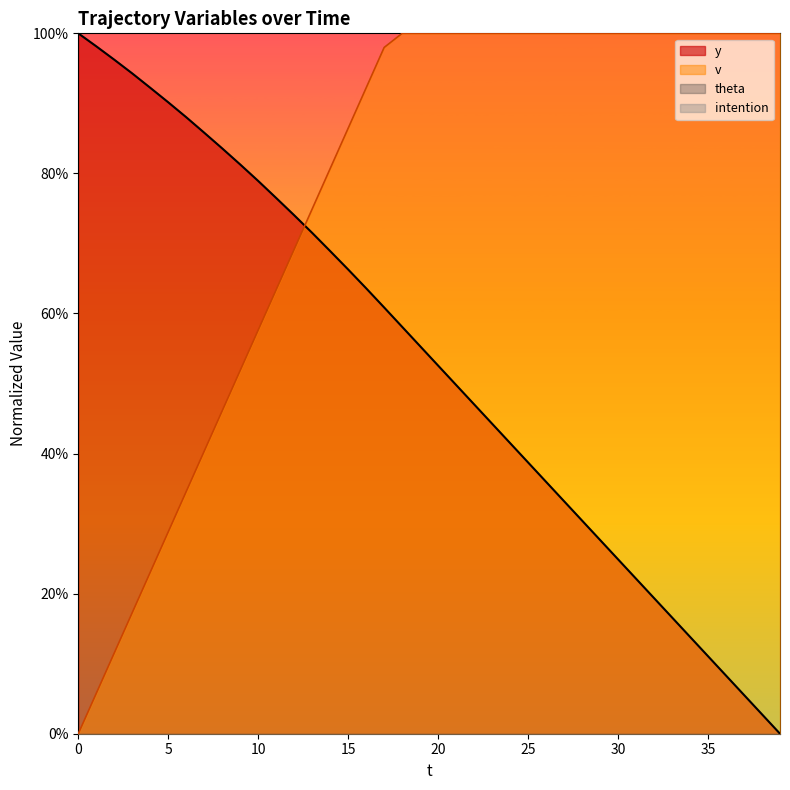

Reading right to left, what are all the values shown in this chart?

y: 39=0.0	38=2.8	37=5.5	36=8.3	35=11.1	34=13.8	33=16.6	32=19.4	31=22.1	30=24.9	29=27.7	28=30.4	27=33.2	26=36.0	25=38.7	24=41.5	23=44.3	22=47.0	21=49.8	20=52.6	19=55.3	18=58.1	17=60.9	16=63.6	15=66.3	14=68.9	13=71.5	12=74.0	11=76.5	10=78.9	9=81.3	8=83.6	7=85.8	6=88.0	5=90.2	4=92.2	3=94.3	2=96.2	1=98.1	0=100.0
v: 39=100.0	38=100.0	37=100.0	36=100.0	35=100.0	34=100.0	33=100.0	32=100.0	31=100.0	30=100.0	29=100.0	28=100.0	27=100.0	26=100.0	25=100.0	24=100.0	23=100.0	22=100.0	21=100.0	20=100.0	19=100.0	18=100.0	17=98.0	16=92.2	15=86.5	14=80.7	13=74.9	12=69.2	11=63.4	10=57.6	9=51.9	8=46.1	7=40.3	6=34.6	5=28.8	4=23.1	3=17.3	2=11.5	1=5.8	0=0.0